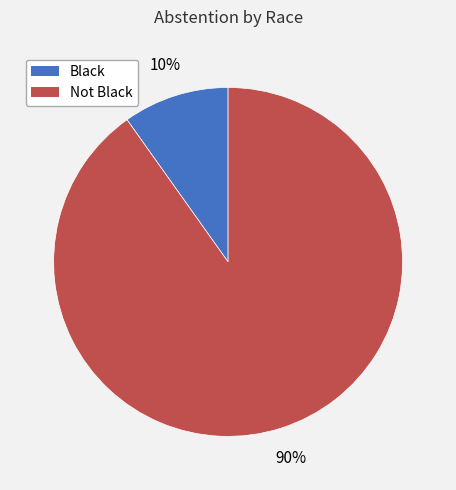

What is the smallest slice in the pie chart?

Black